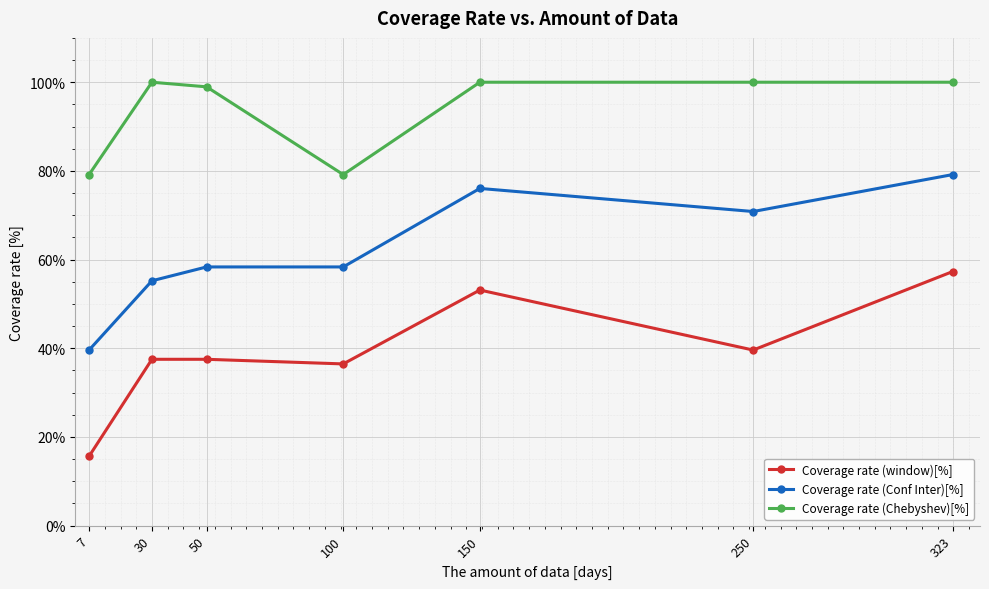

Does the chart display data point markers on the line(s)?

Yes